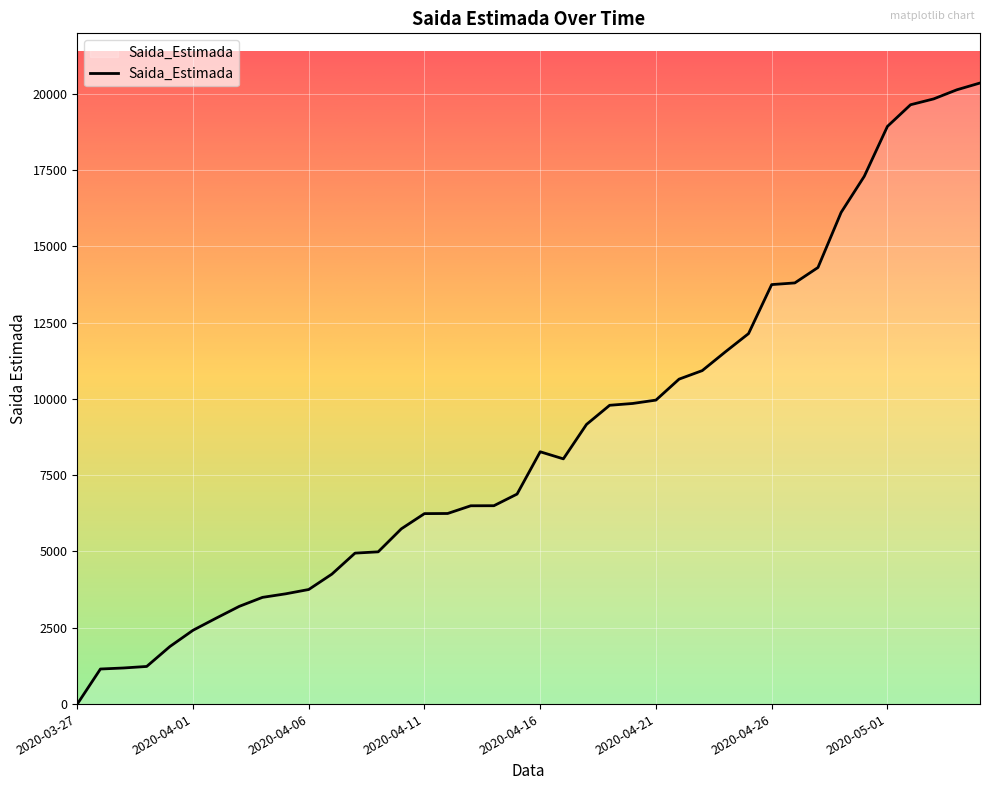

What is the maximum value shown in the chart?

20347